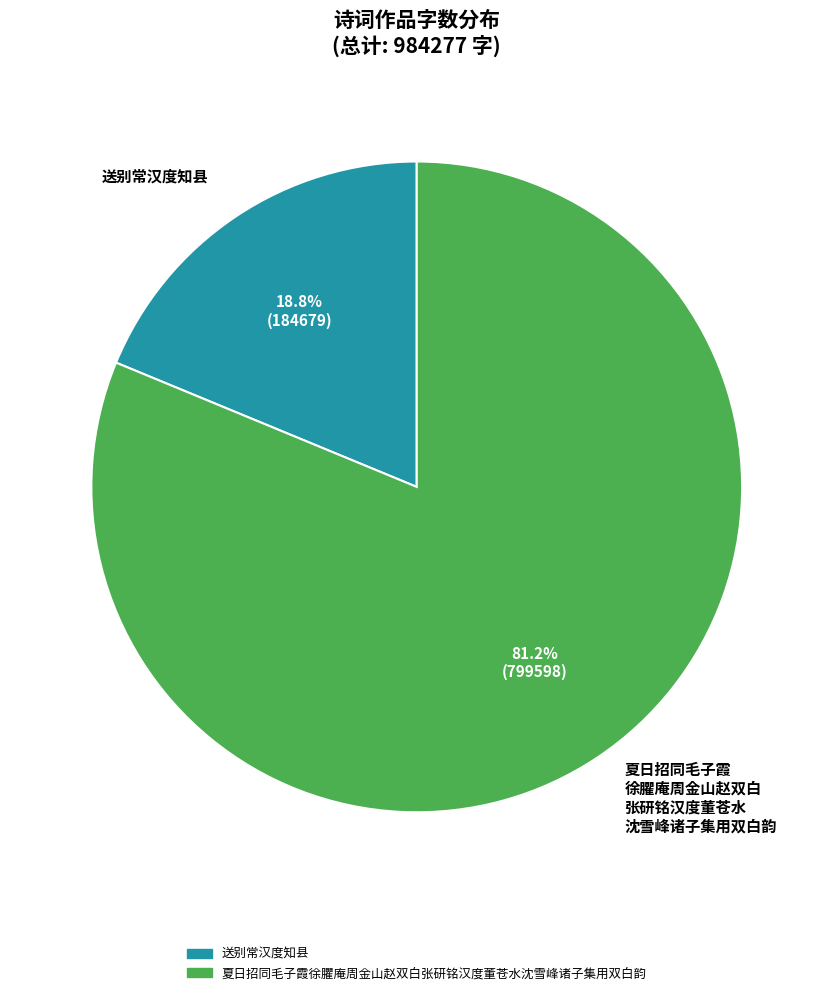

Is 送别常汉度知县 the majority of the pie?

No